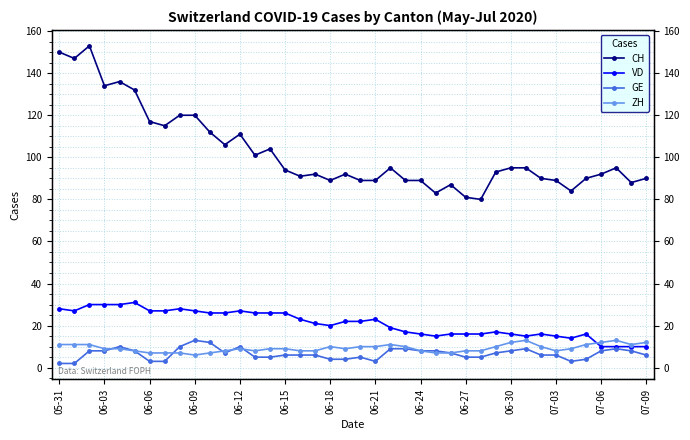

What is the difference between the second highest and minimum values in the ZH series?

7